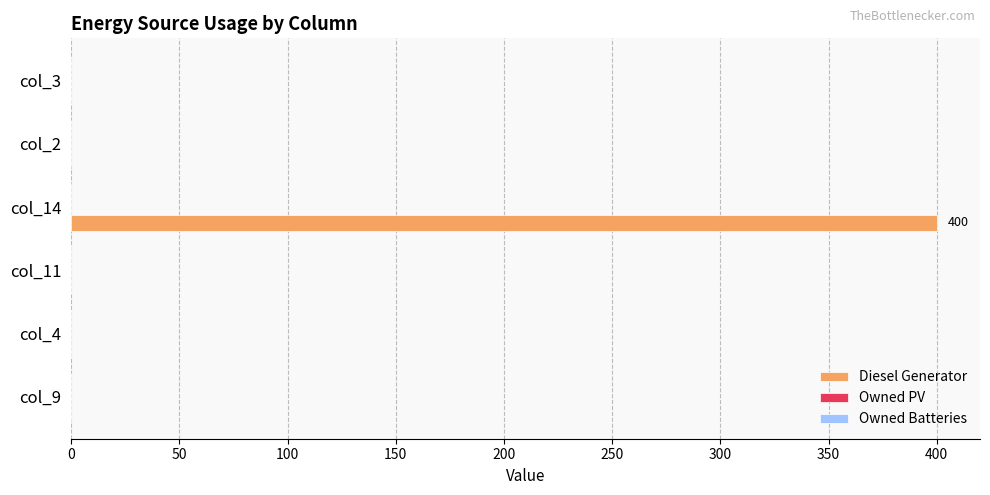

What is the change in value from col_11 to col_14?

+400